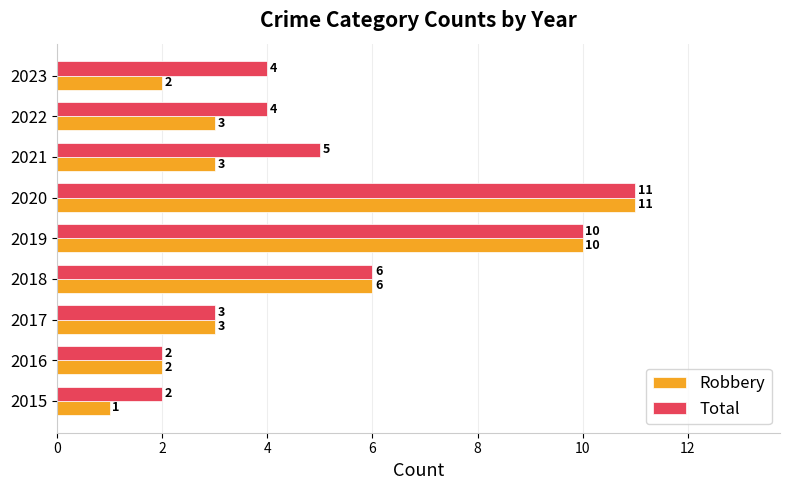

List the series in order of their overall mean, lowest first.

Robbery, Total